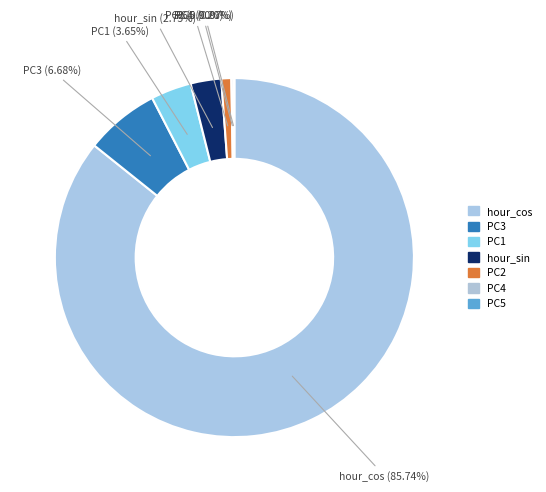

What is the largest slice in the pie chart?

hour_cos